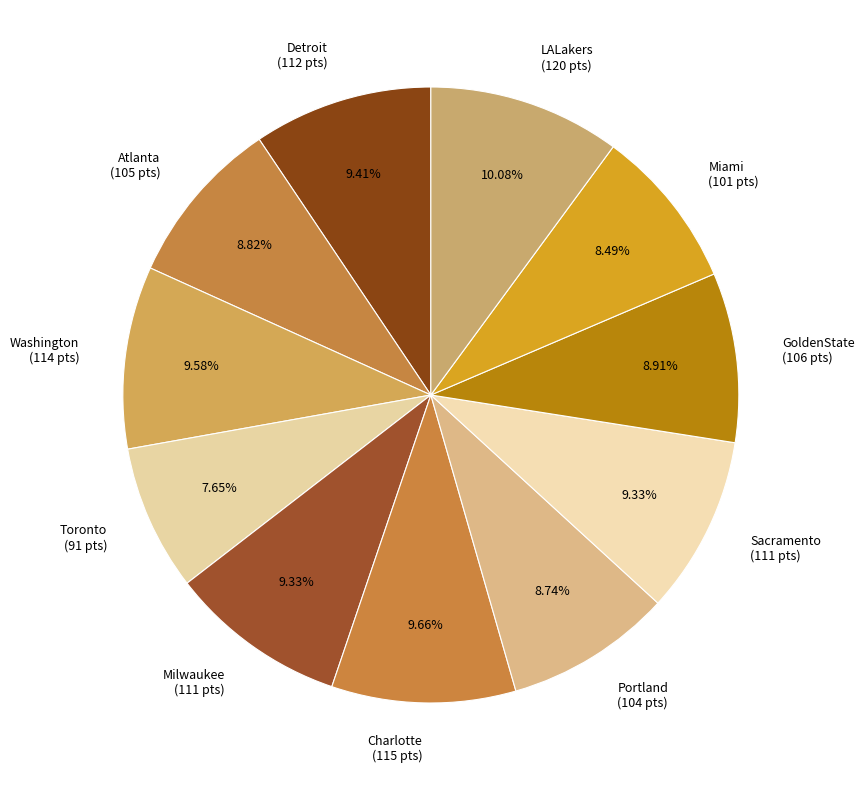

What is the smallest slice in the pie chart?

Toronto